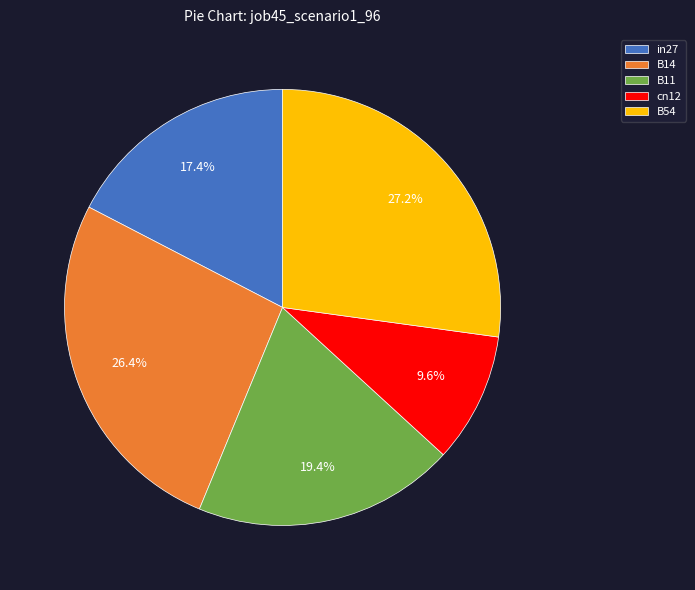

To the nearest percent, what is the difference between the in27 and B54 slice percentages?

10%